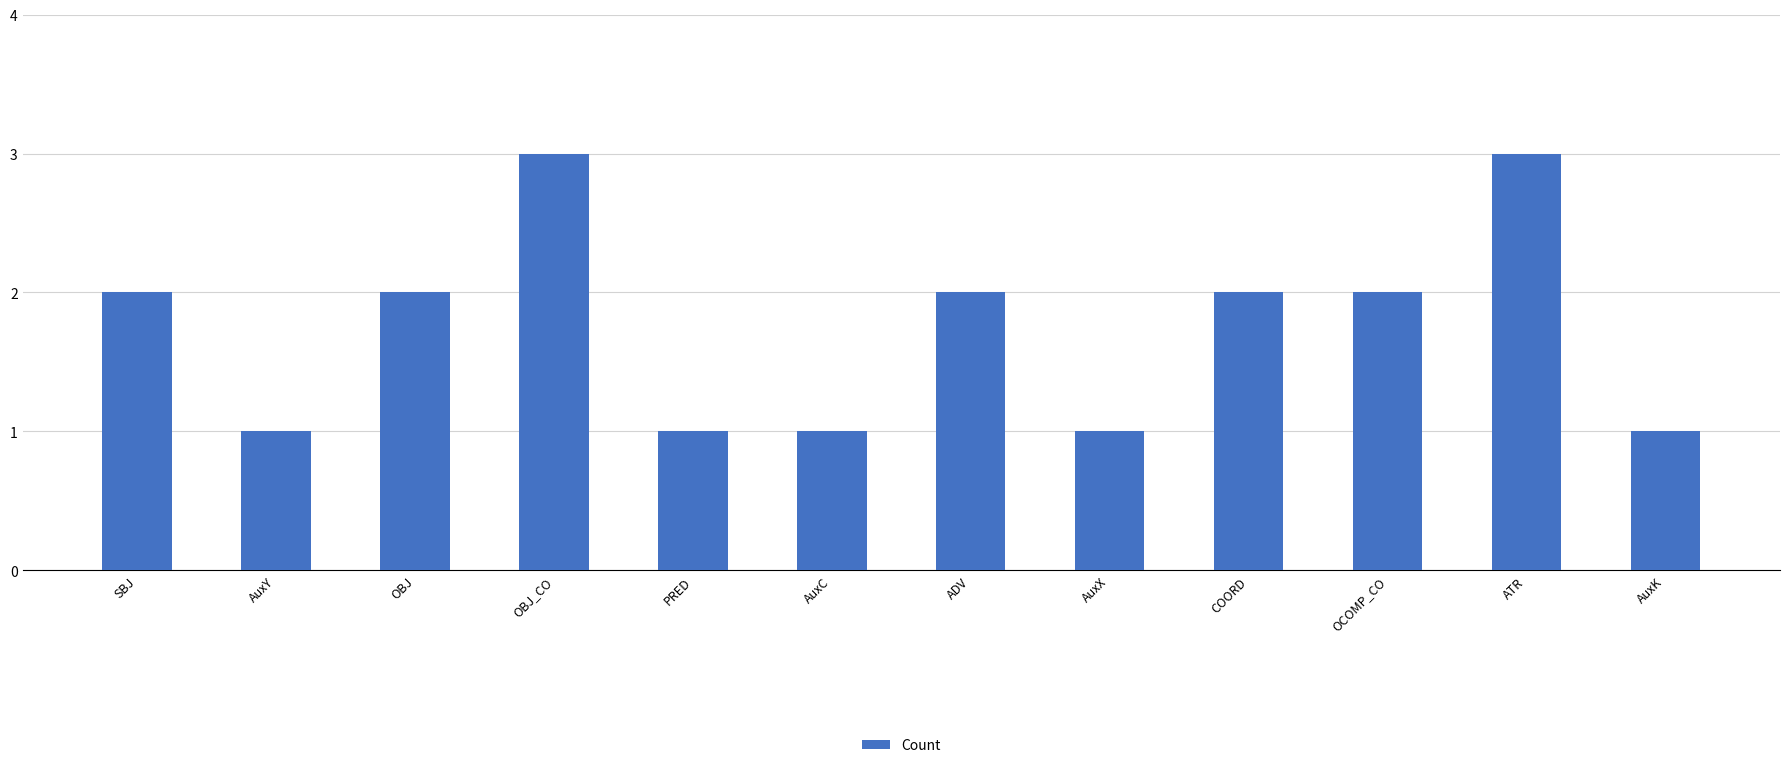

How many categories are shown in the chart?

12